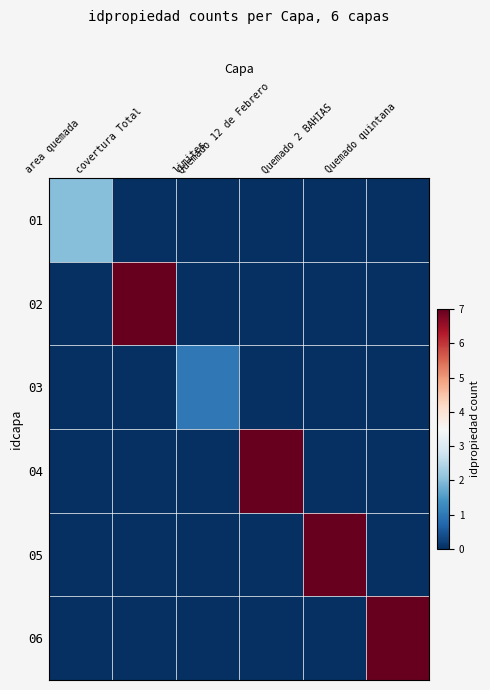

At which category is the sum across all series the highest?

covertura Total